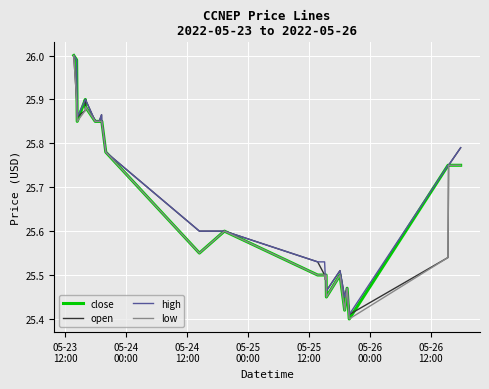

How many series are shown in this chart?

4